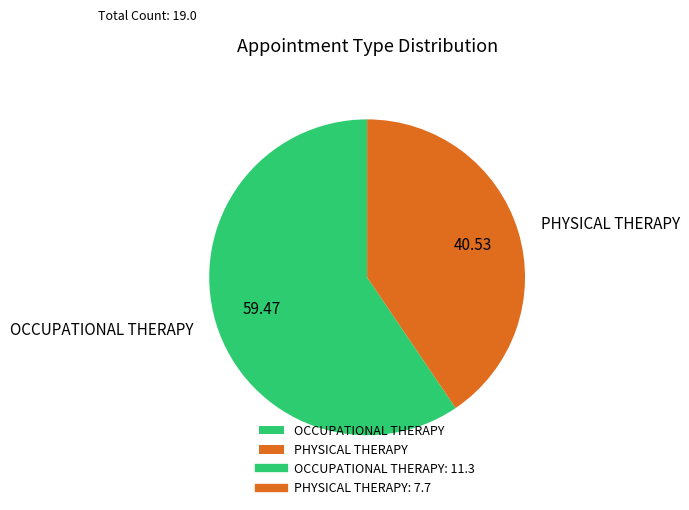

True or false: PHYSICAL THERAPY accounts for 41% of the total.

True